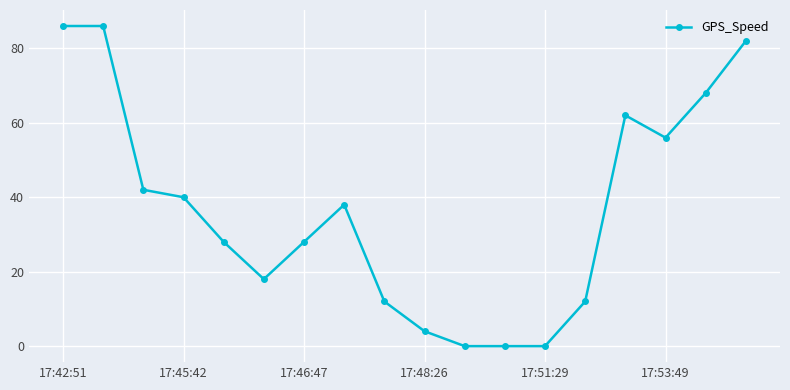

What is the difference between the second highest and second lowest values?

86